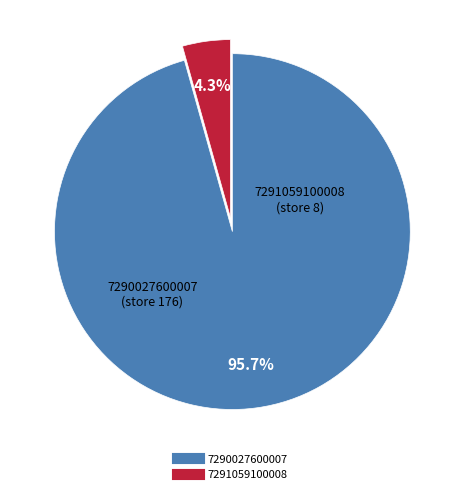

How many segments does this pie chart have?

2